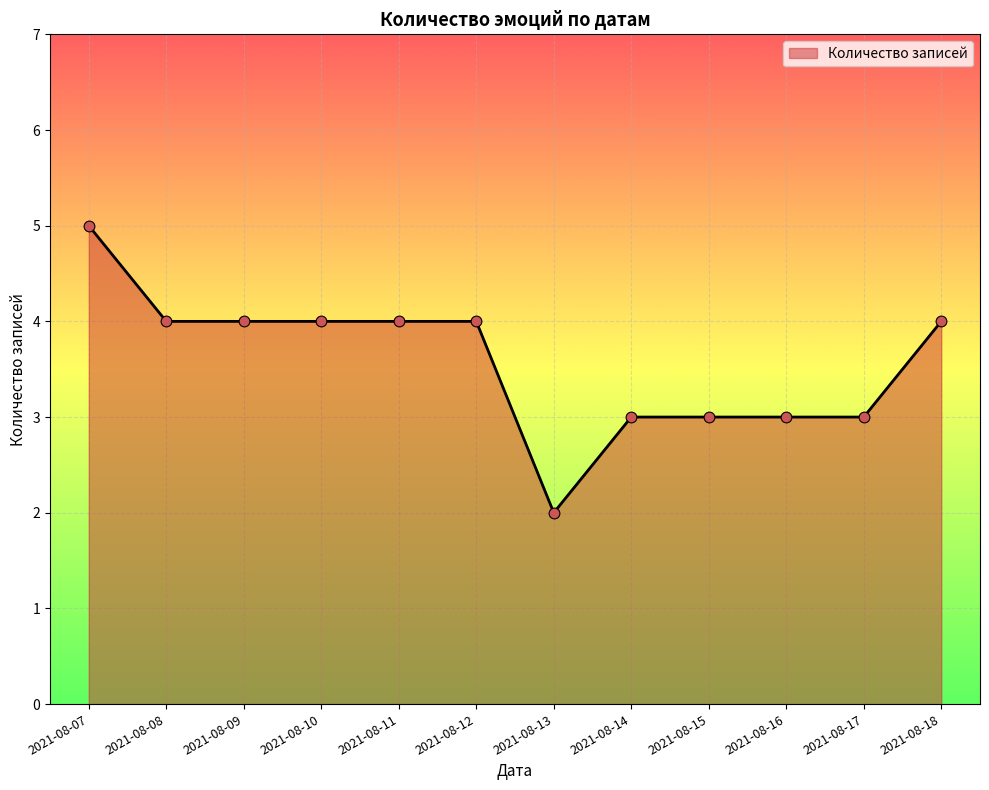

What is the change in value from 2021-08-07 to 2021-08-10?

-1